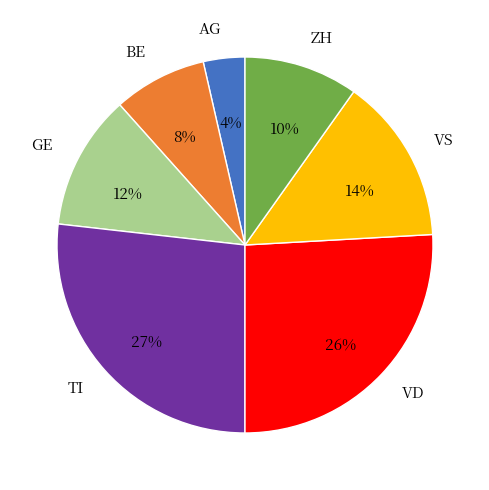

To the nearest percent, what percentage of the pie is AG?

4%